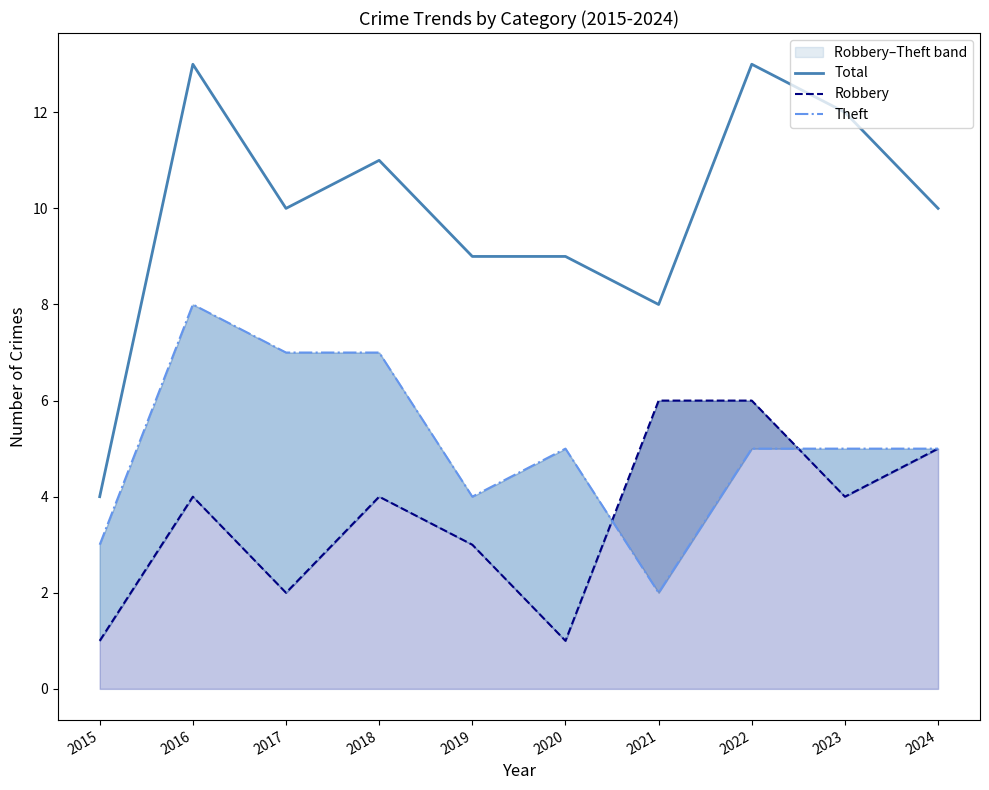

Reading left to right, what are all the values shown in this chart?

Total: 4	13	10	11	9	9	8	13	12	10
Robbery: 1	4	2	4	3	1	6	6	4	5
Theft: 3	8	7	7	4	5	2	5	5	5